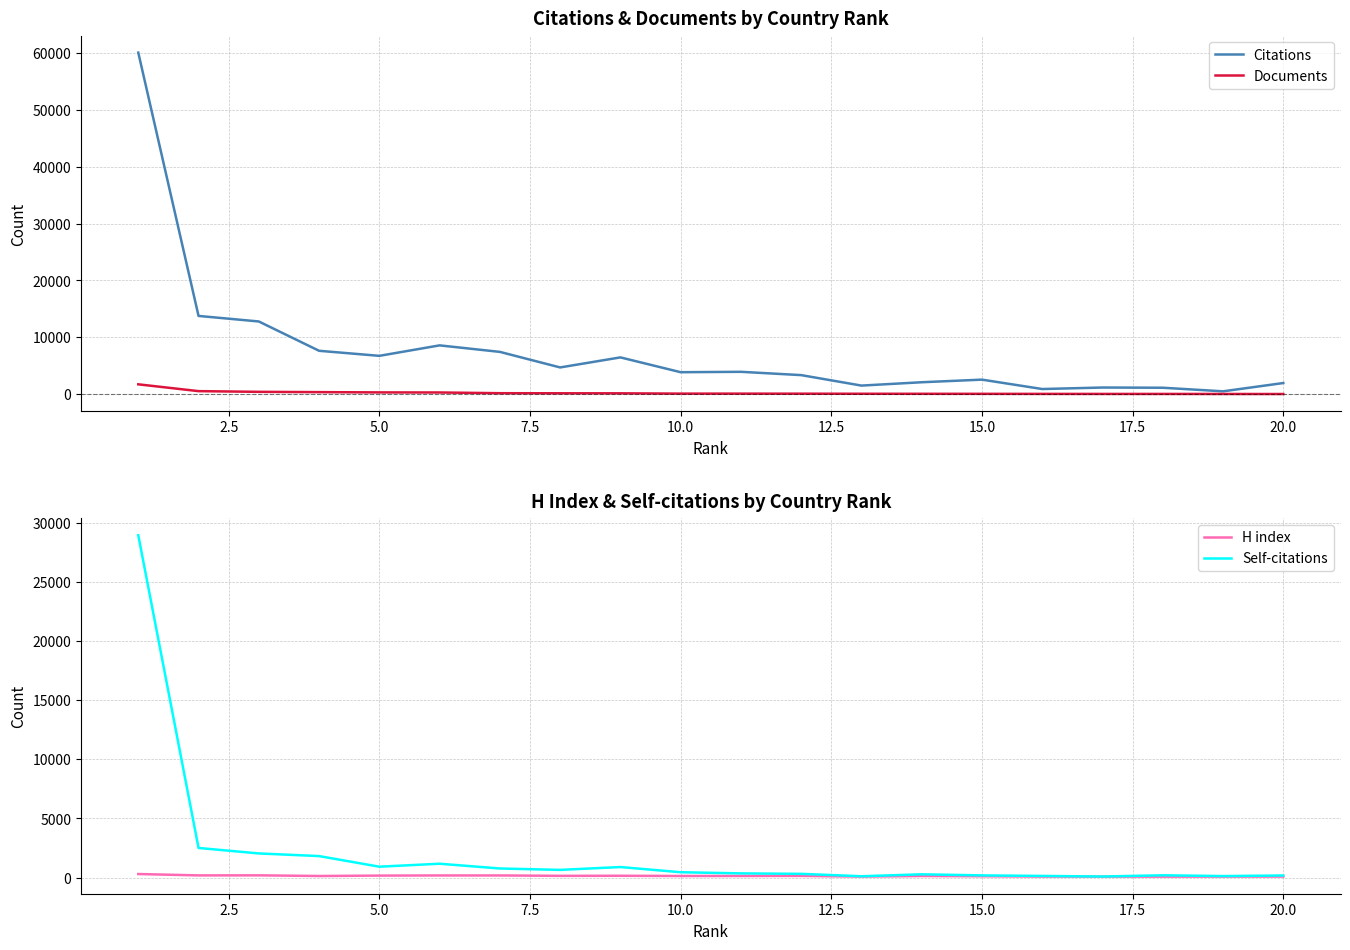

What position from the left is 17.5?

8